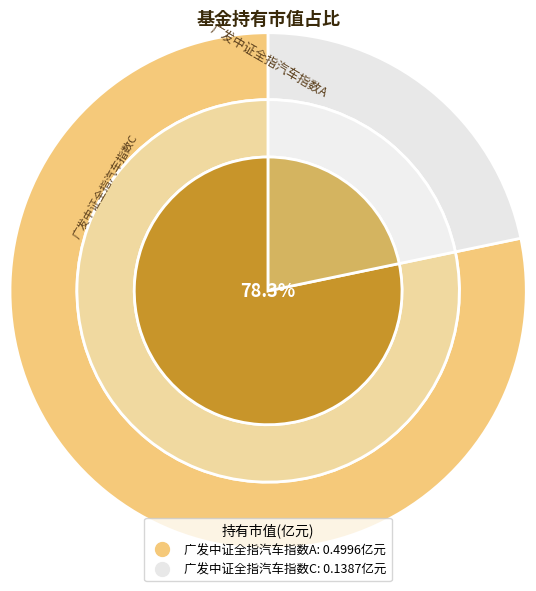

Which has a higher value, 广发中证全指汽车指数A or 广发中证全指汽车指数C?

广发中证全指汽车指数A